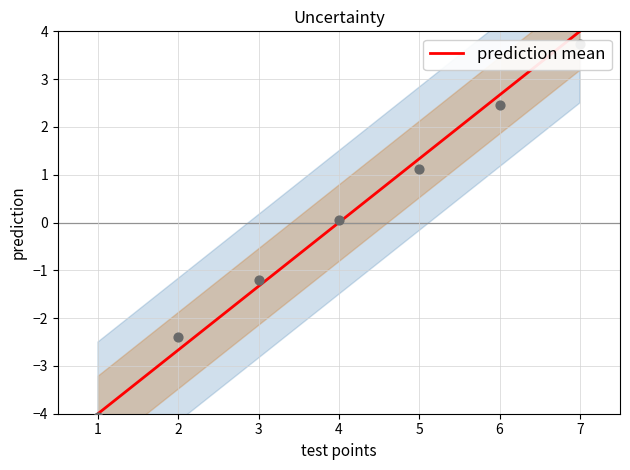

What is the highest value of the prediction mean series?

4.0